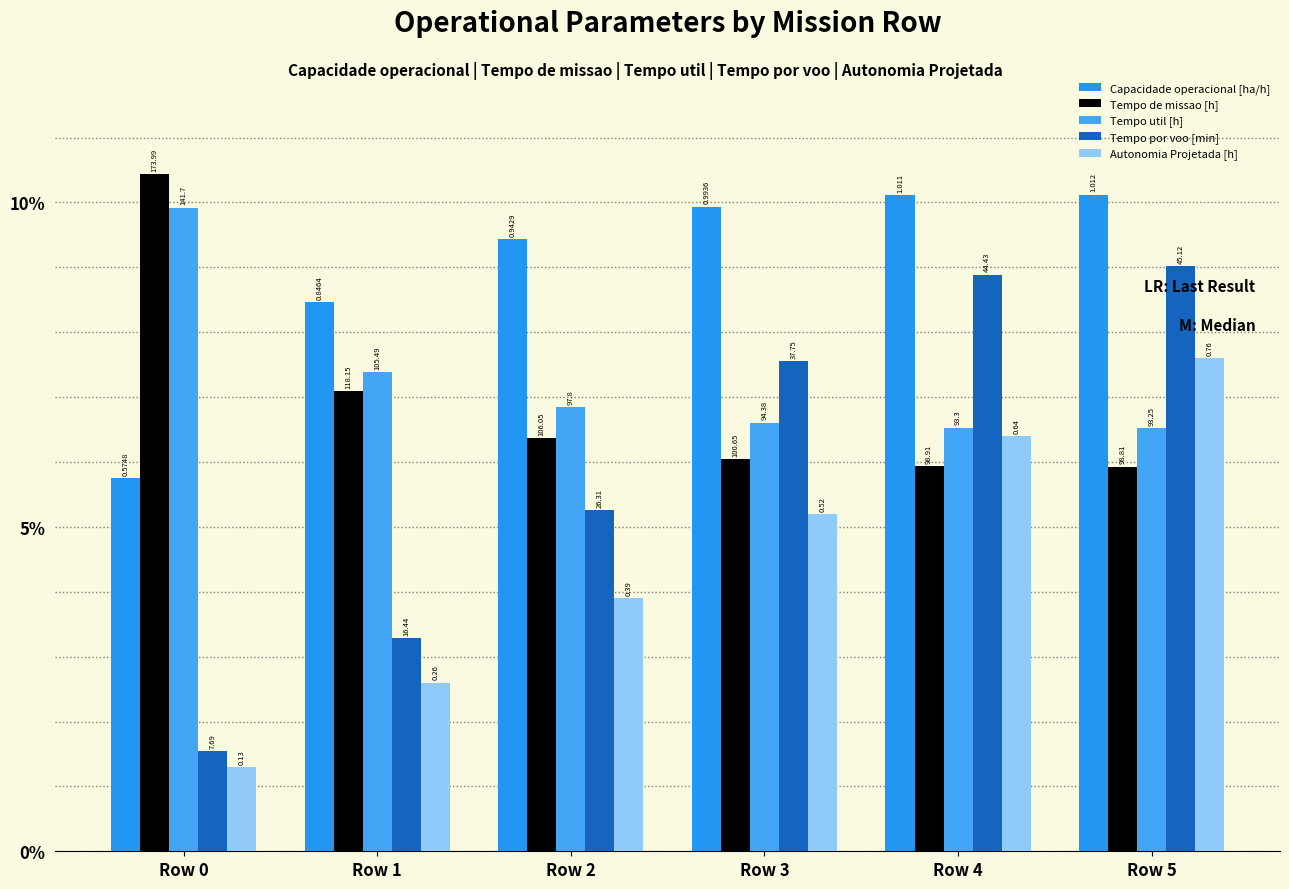

What is the smallest value displayed?

1.3